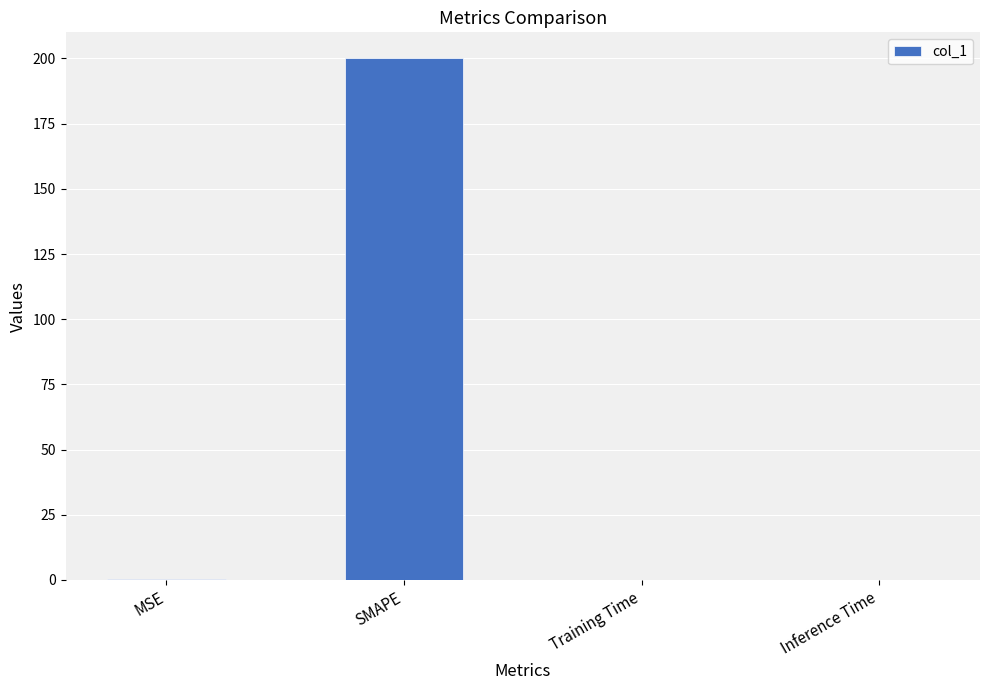

What is the maximum value shown in the chart?

200.0